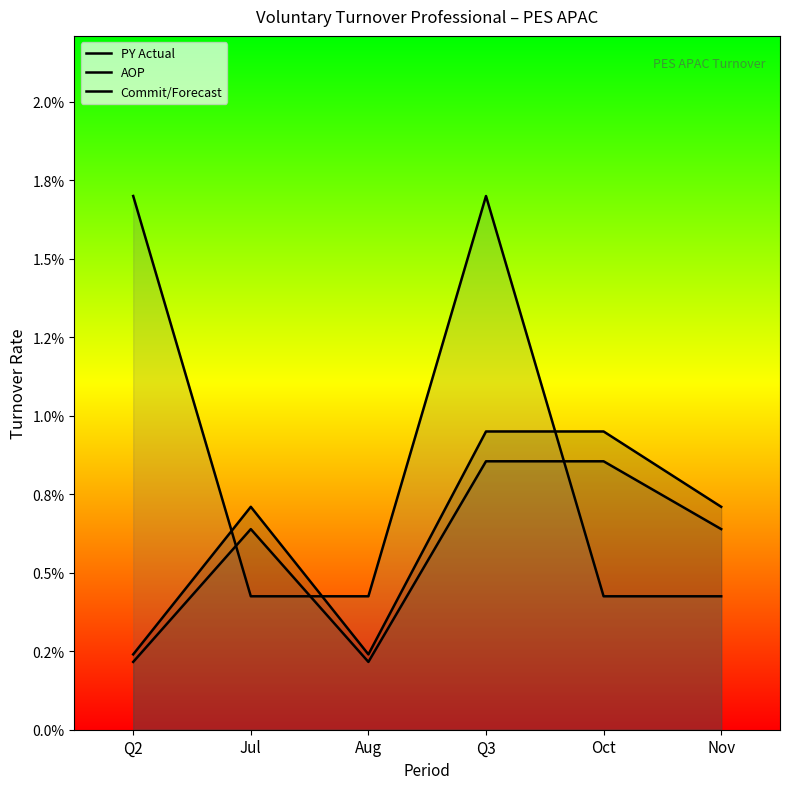

How many interior local peaks does the PY Actual series have?

1